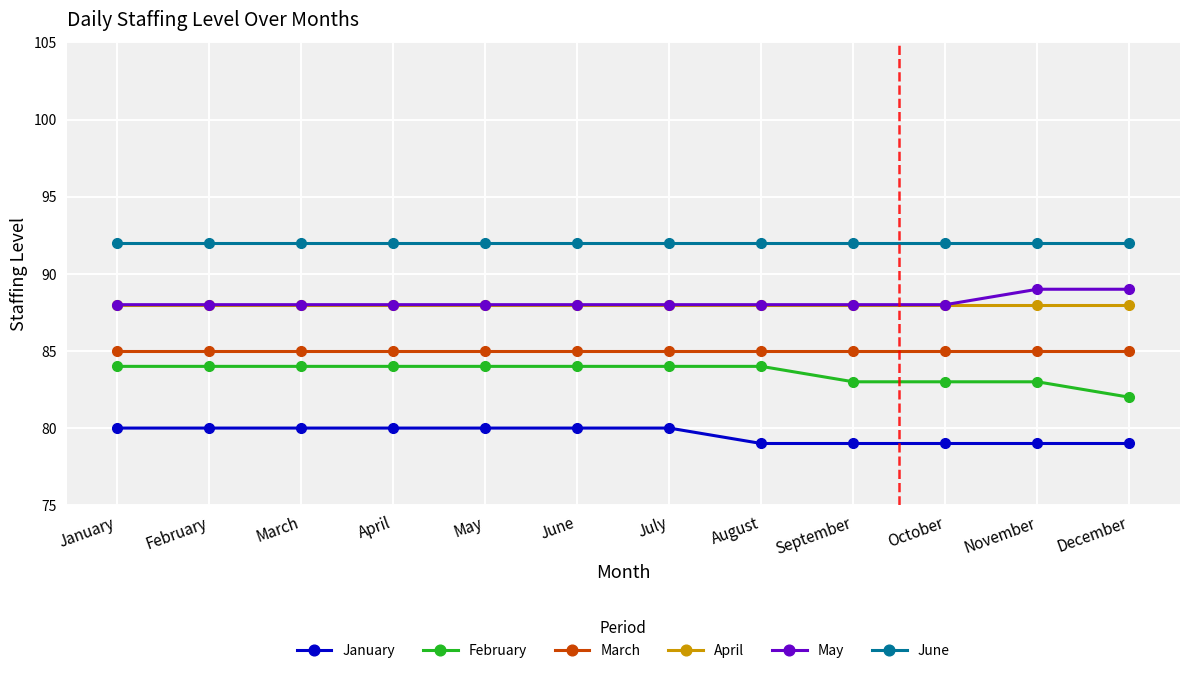

What is the total value across all series at October?

515